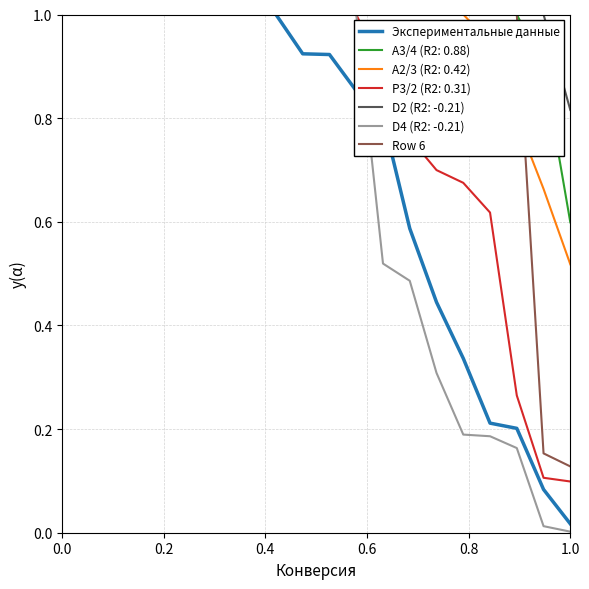

How many values in the Row 6 series exceed 5?

11